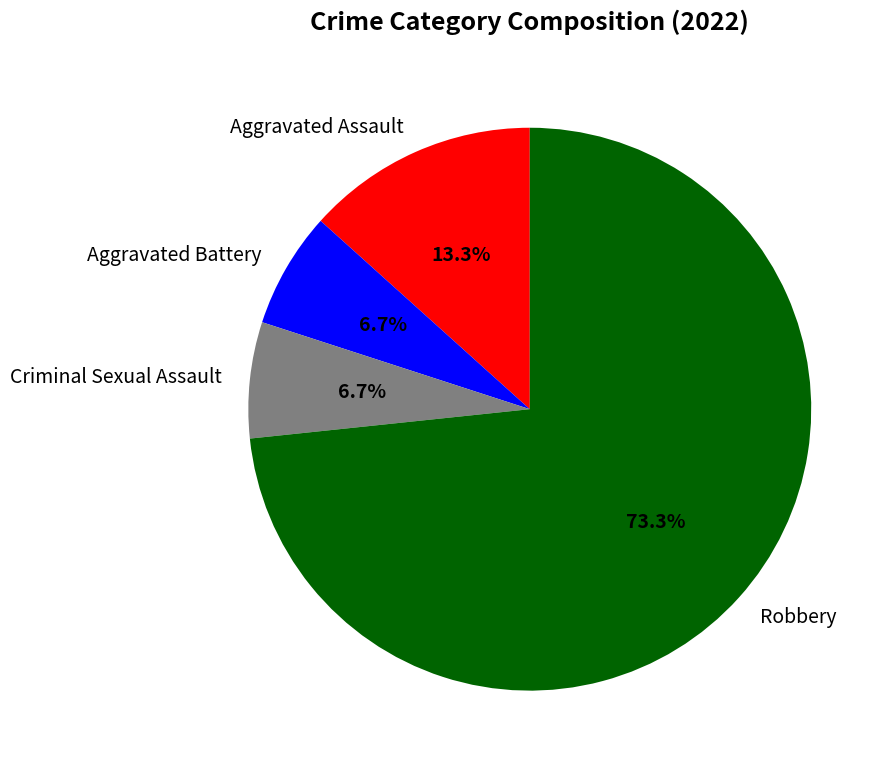

What percentage do Aggravated Assault and Criminal Sexual Assault together represent?

20.0%